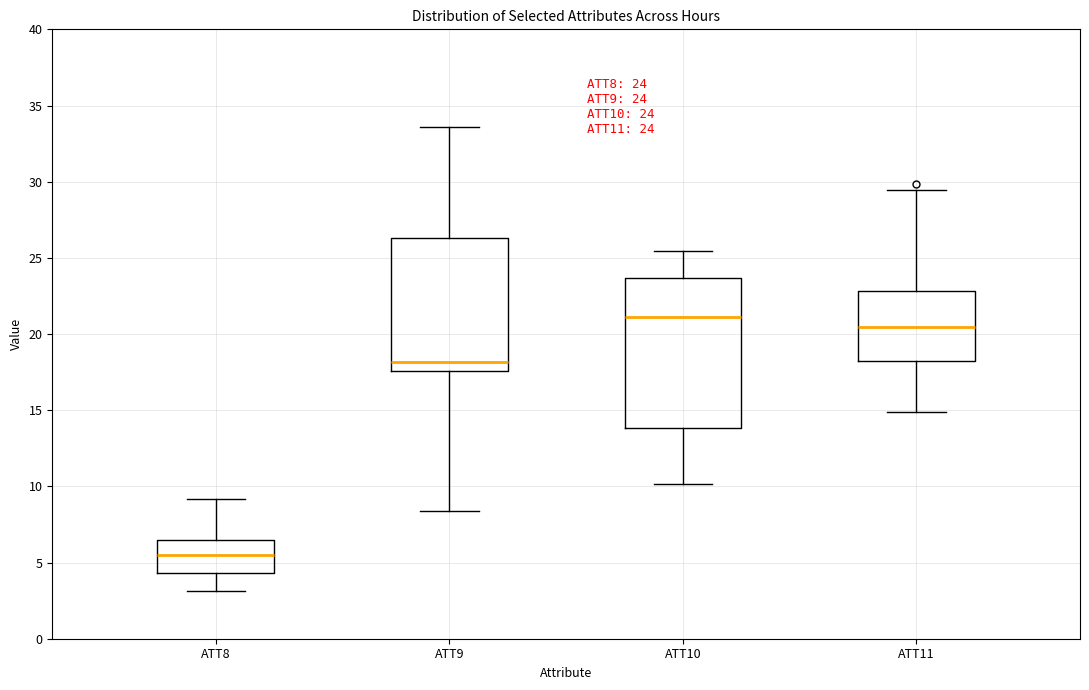

Comparing the boxes themselves (not the whiskers), which one is the tallest?

ATT10